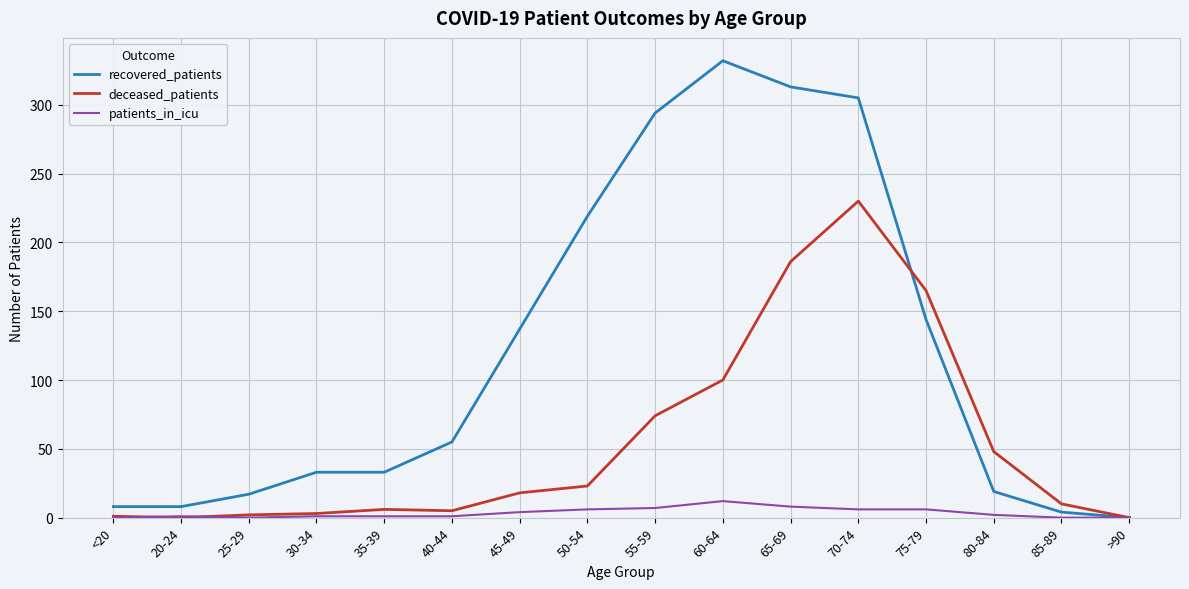

True or false: recovered_patients has a value of 82 at 45-49.

False